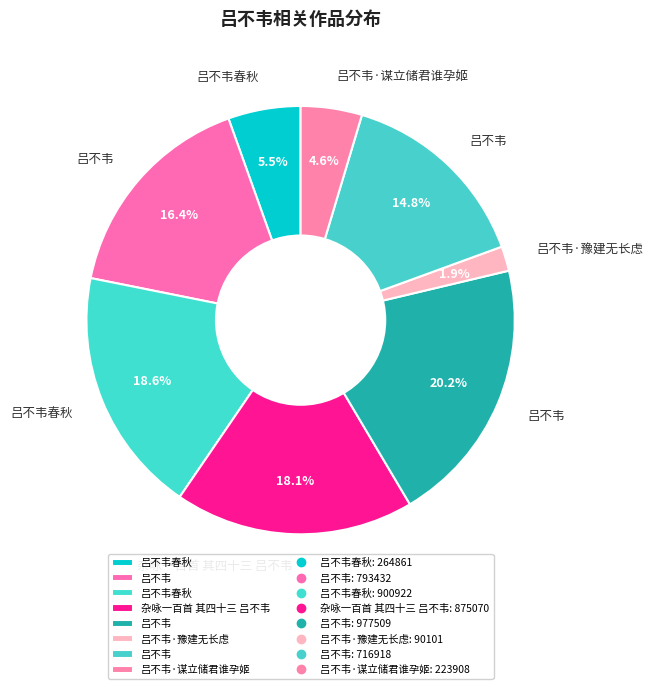

To the nearest percent, what is the average slice percentage?

12%